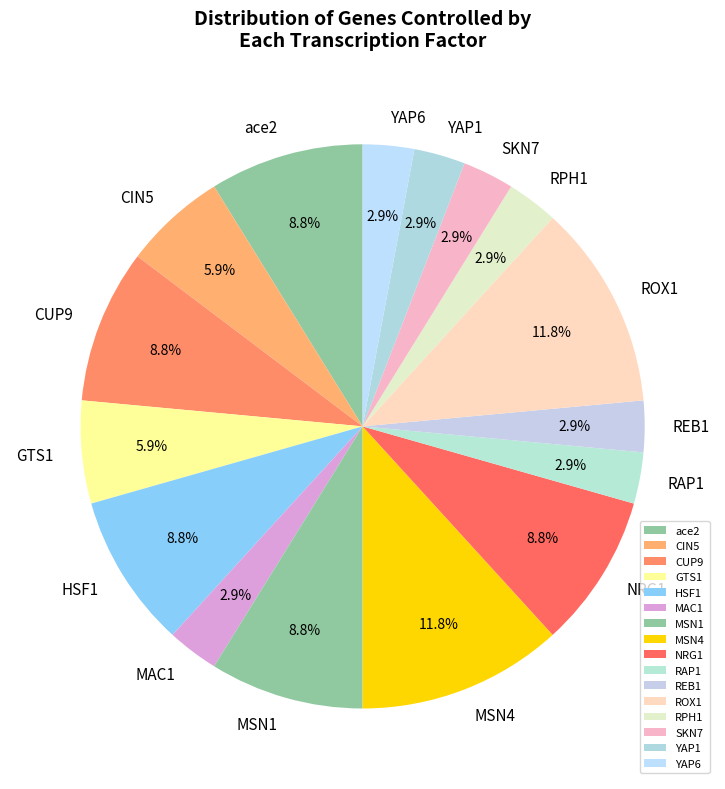

What portion of the pie excludes CIN5?

94.1%